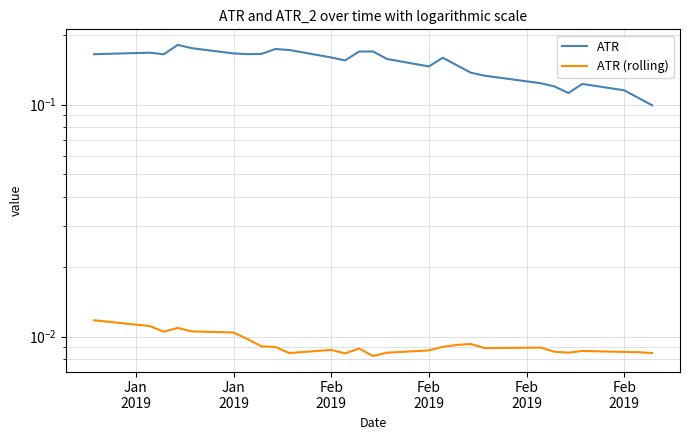

How many interior local peaks does the ATR series have?

6